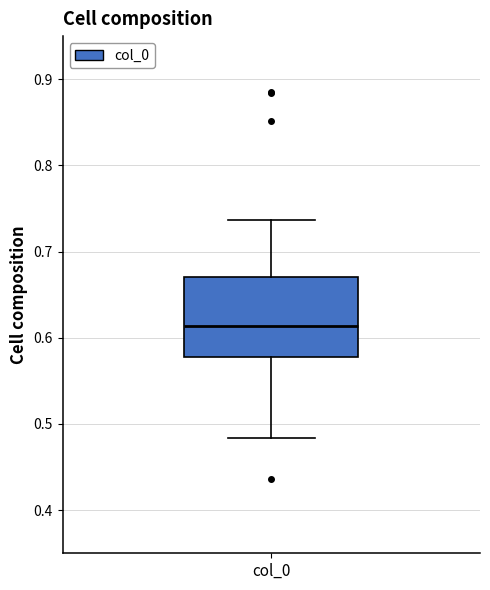

Transcribe this box plot: give where the median line is, the range the box spans, and where the two whiskers end, as read against the y-axis. The values are not printed on the chart, so give them approximately, as read against the axis.

median 0.61, box 0.58 to 0.67, whiskers 0.48 to 0.74